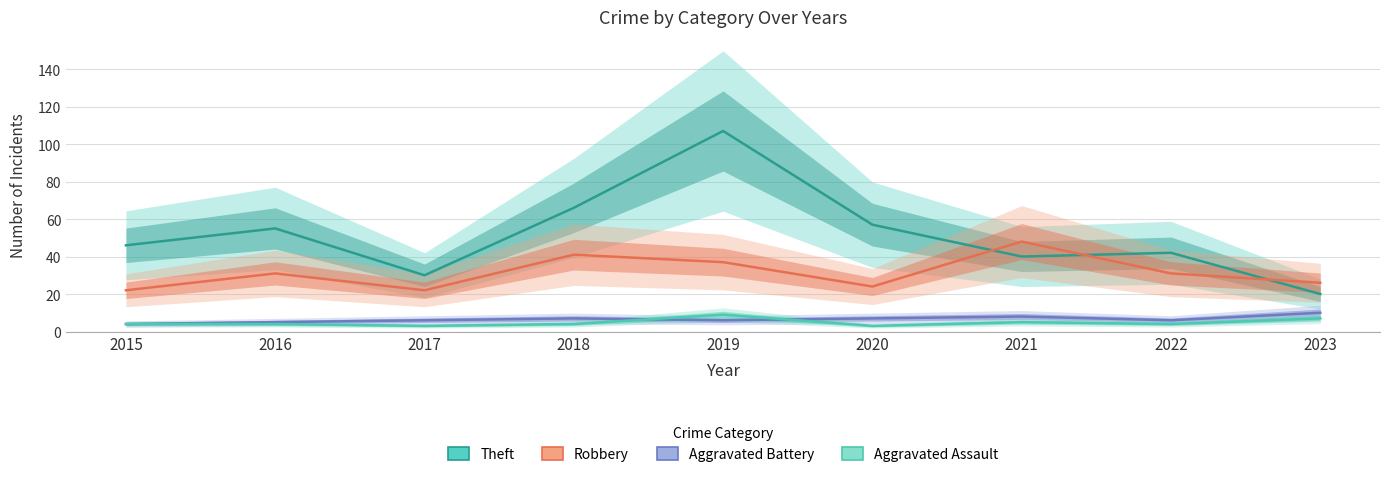

What is the average value of the Robbery series?

31